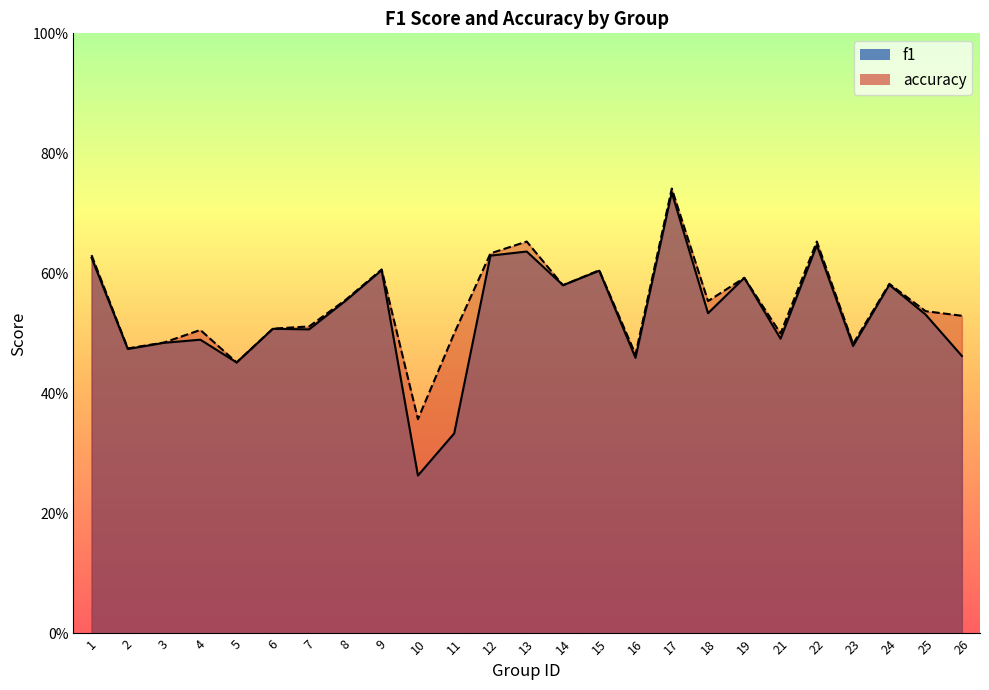

How many series are shown in this chart?

2